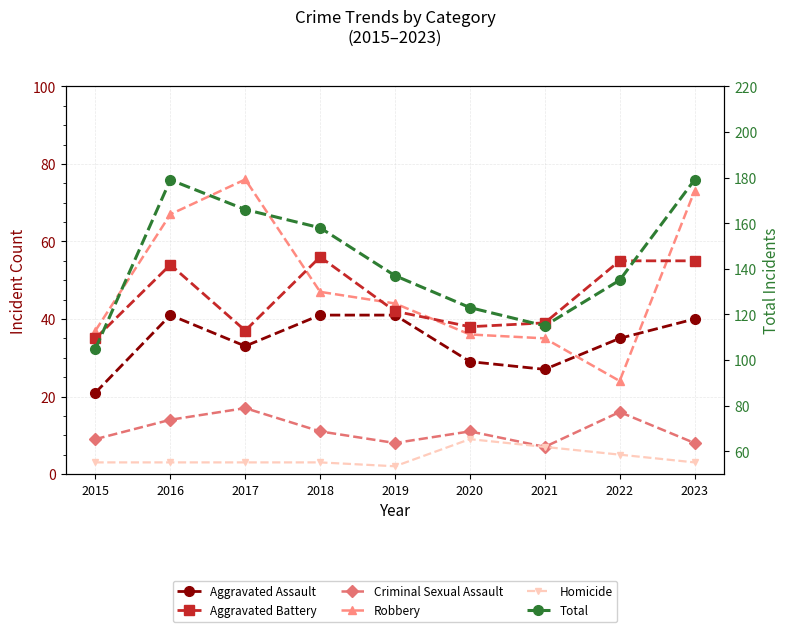

Is the value of Total at 2021 greater than the value of Aggravated Assault at 2015?

Yes